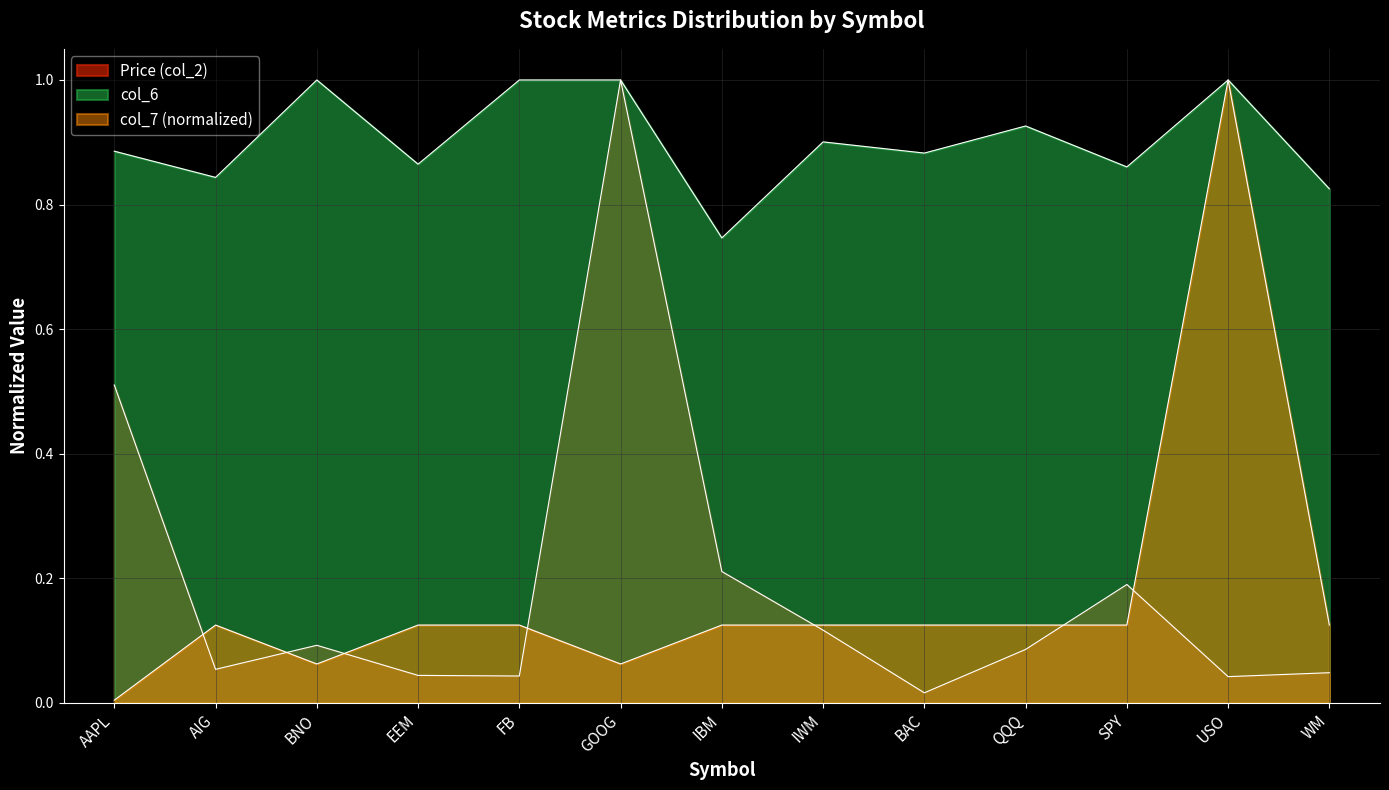

What value does the Price (col_2) series have at GOOG?

1.0